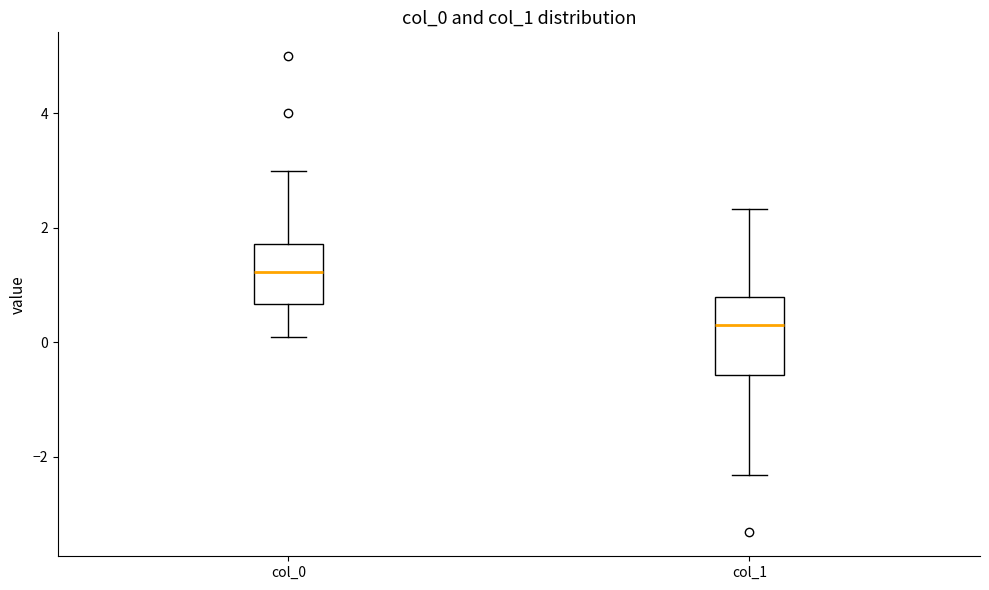

Reading left to right, read every box against the y-axis: the position of its median line, the range the box covers, and the ends of its whiskers. The values are not printed on the chart, so give them approximately, as read against the axis.

col_0: median 1.2, box 0.6 to 1.8, whiskers 0.2 to 3.0
col_1: median 0.2, box -0.6 to 0.8, whiskers -2.4 to 2.4